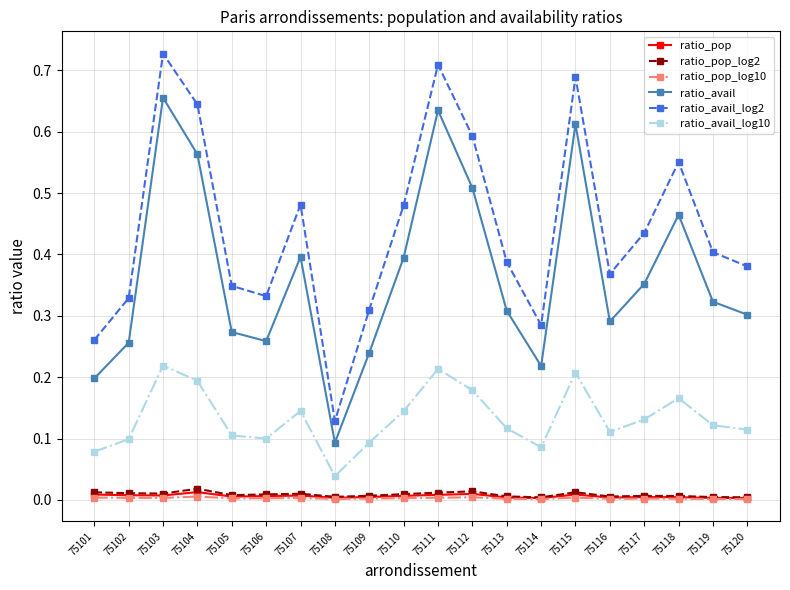

Which series has the widest spread of values?

ratio_avail_log2